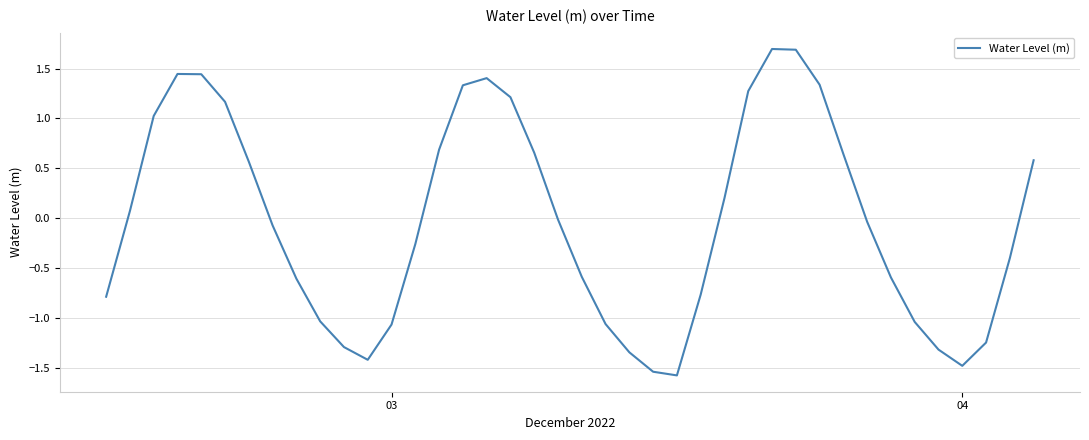

What is the maximum value shown in the chart?

1.7